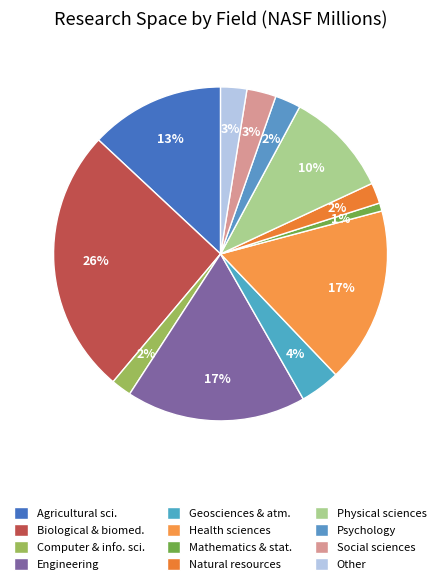

How many slices are in this pie chart?

12